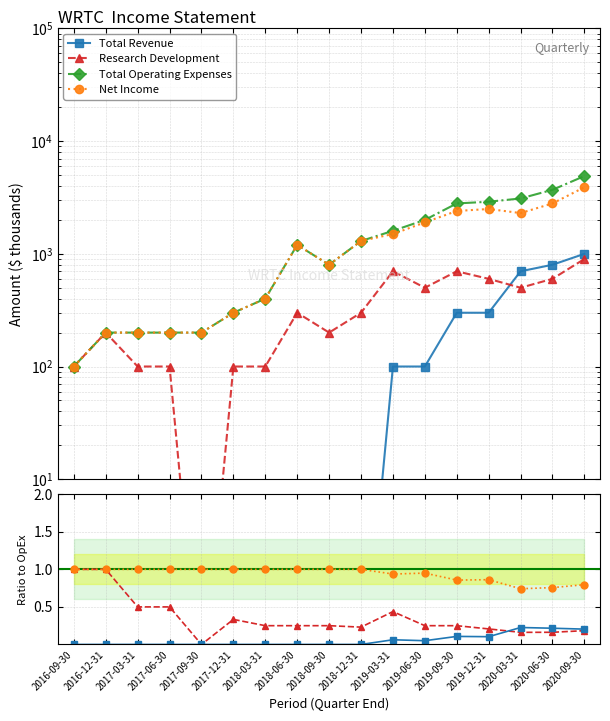

True or false: Total Operating Expenses has a value of 400.0 at 2018-03-31.

True